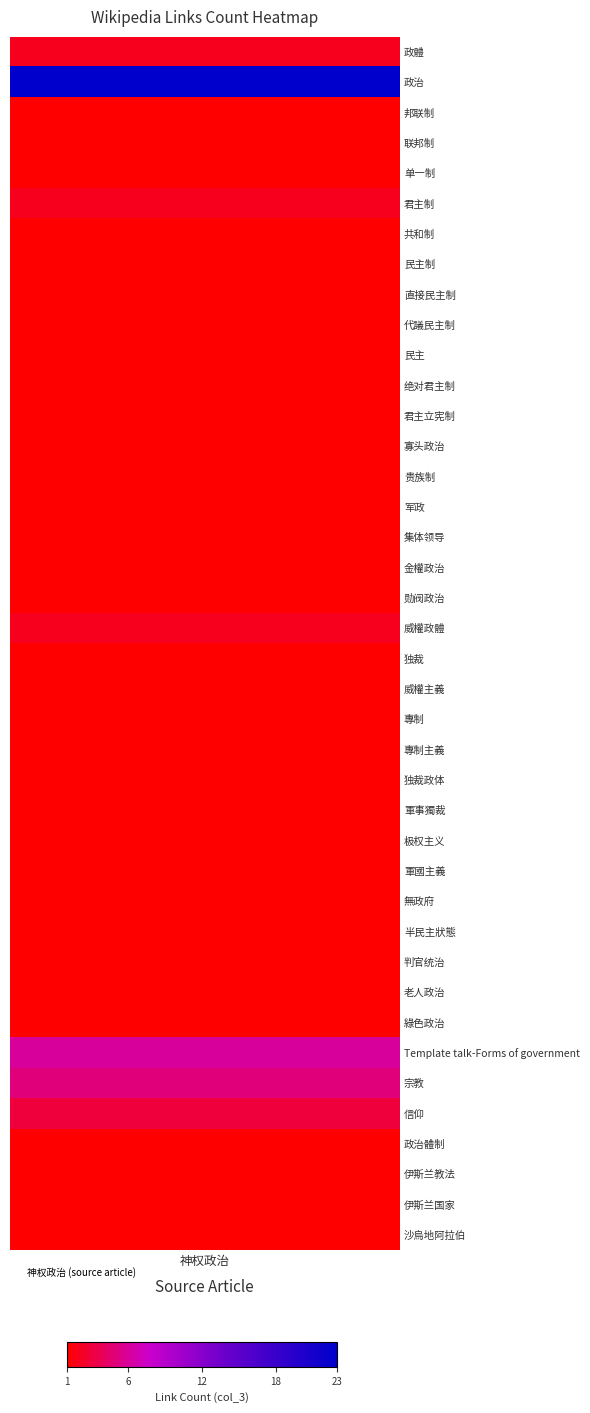

What is the difference between the second highest and second lowest values?

5